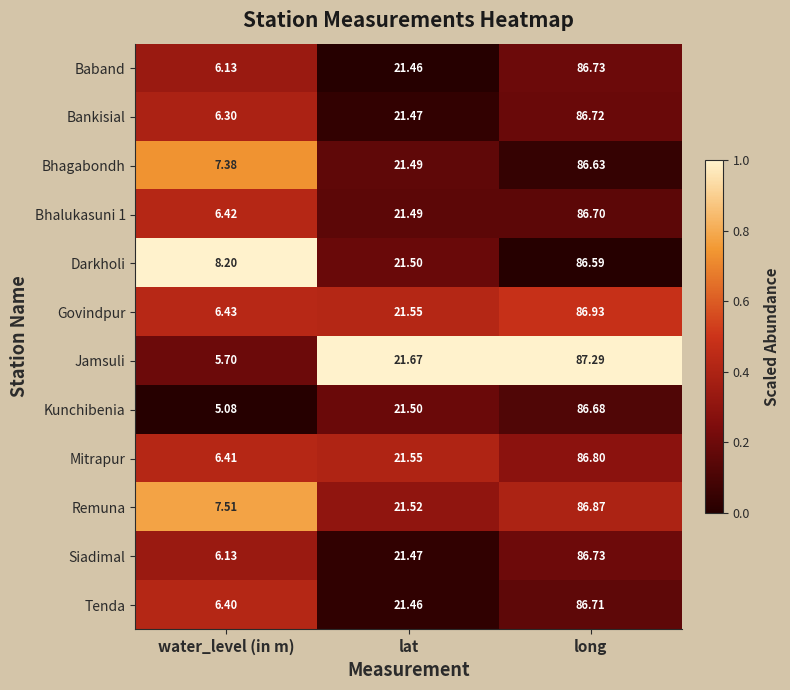

Rank the categories by Siadimal value from highest to lowest.

long, lat, water_level (in m)